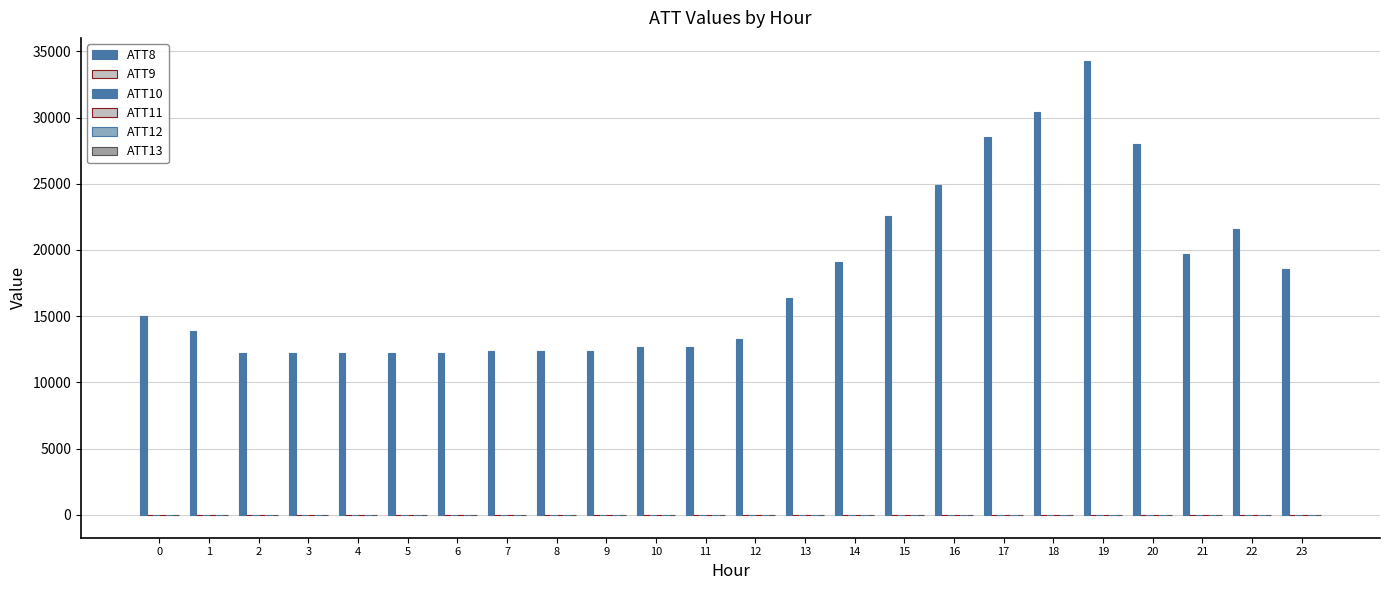

How many groups of bars are there?

24